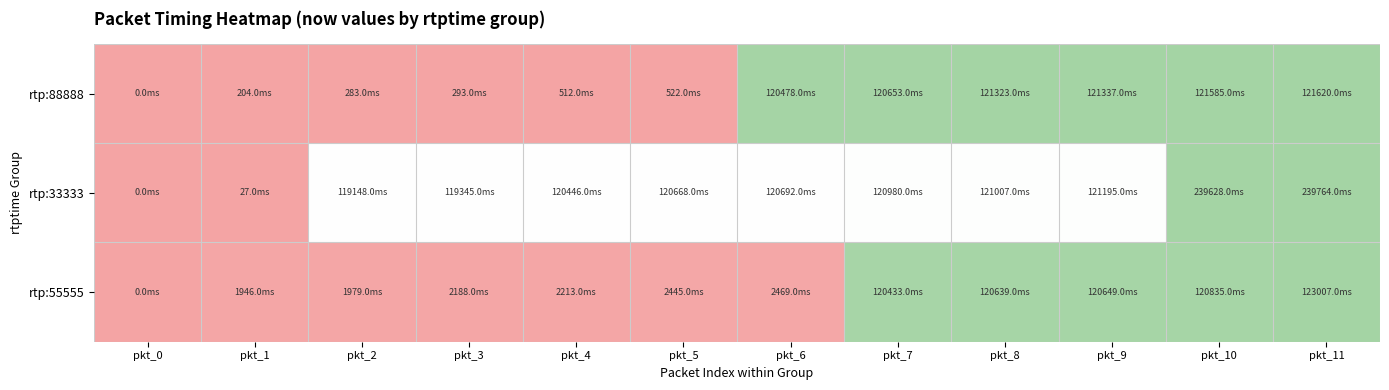

At how many categories does at least one series exceed 0?

8